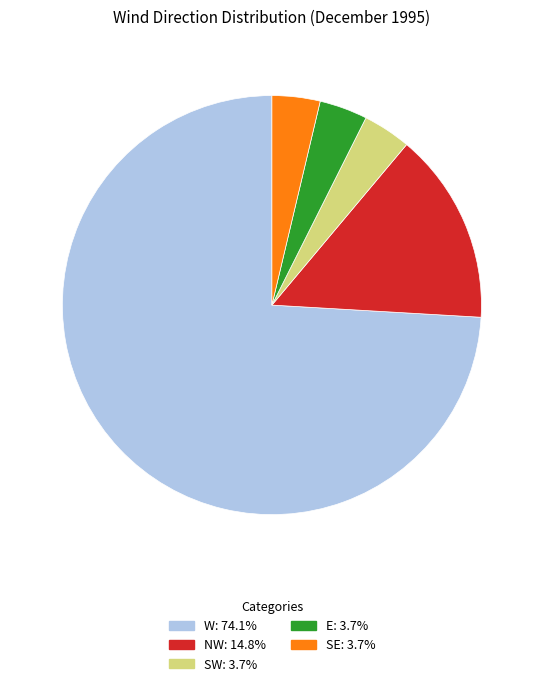

How many segments does this pie chart have?

5